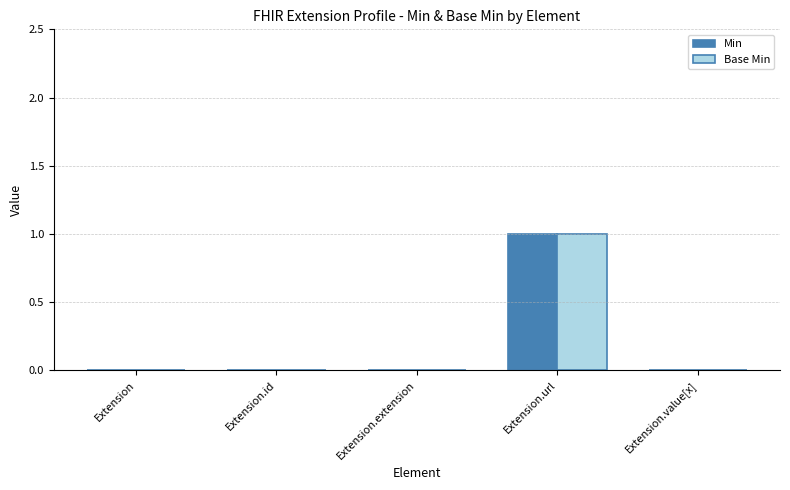

True or false: Base Min has a value of -1 at Extension.

False